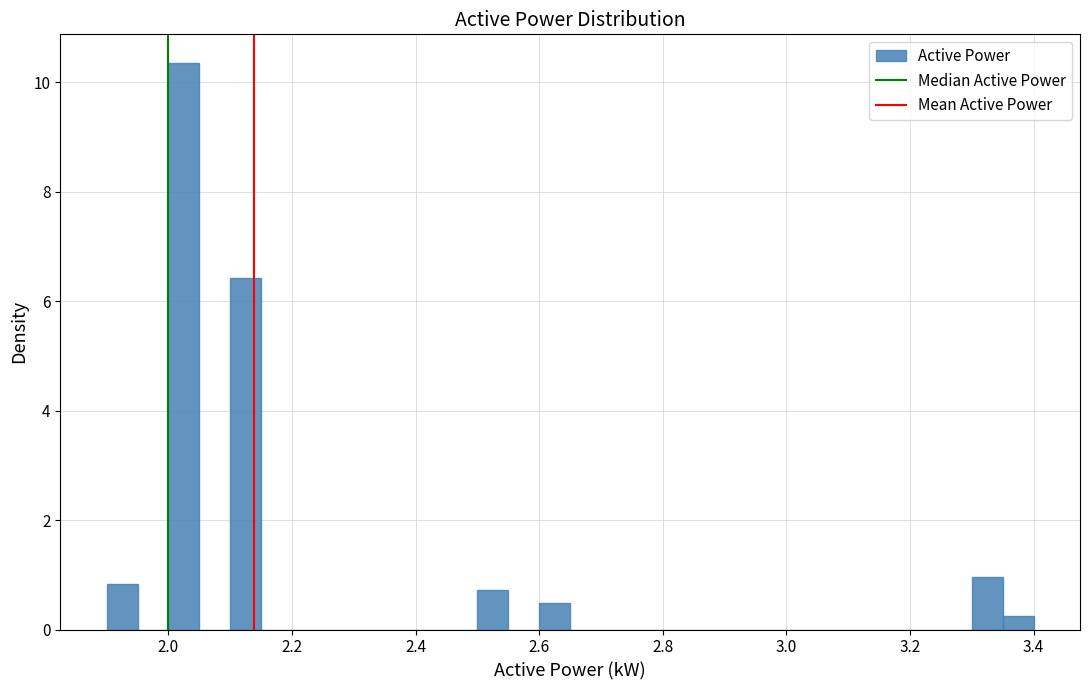

Read against the x-axis, roughly where is the centre of the tallest bar?

2.02